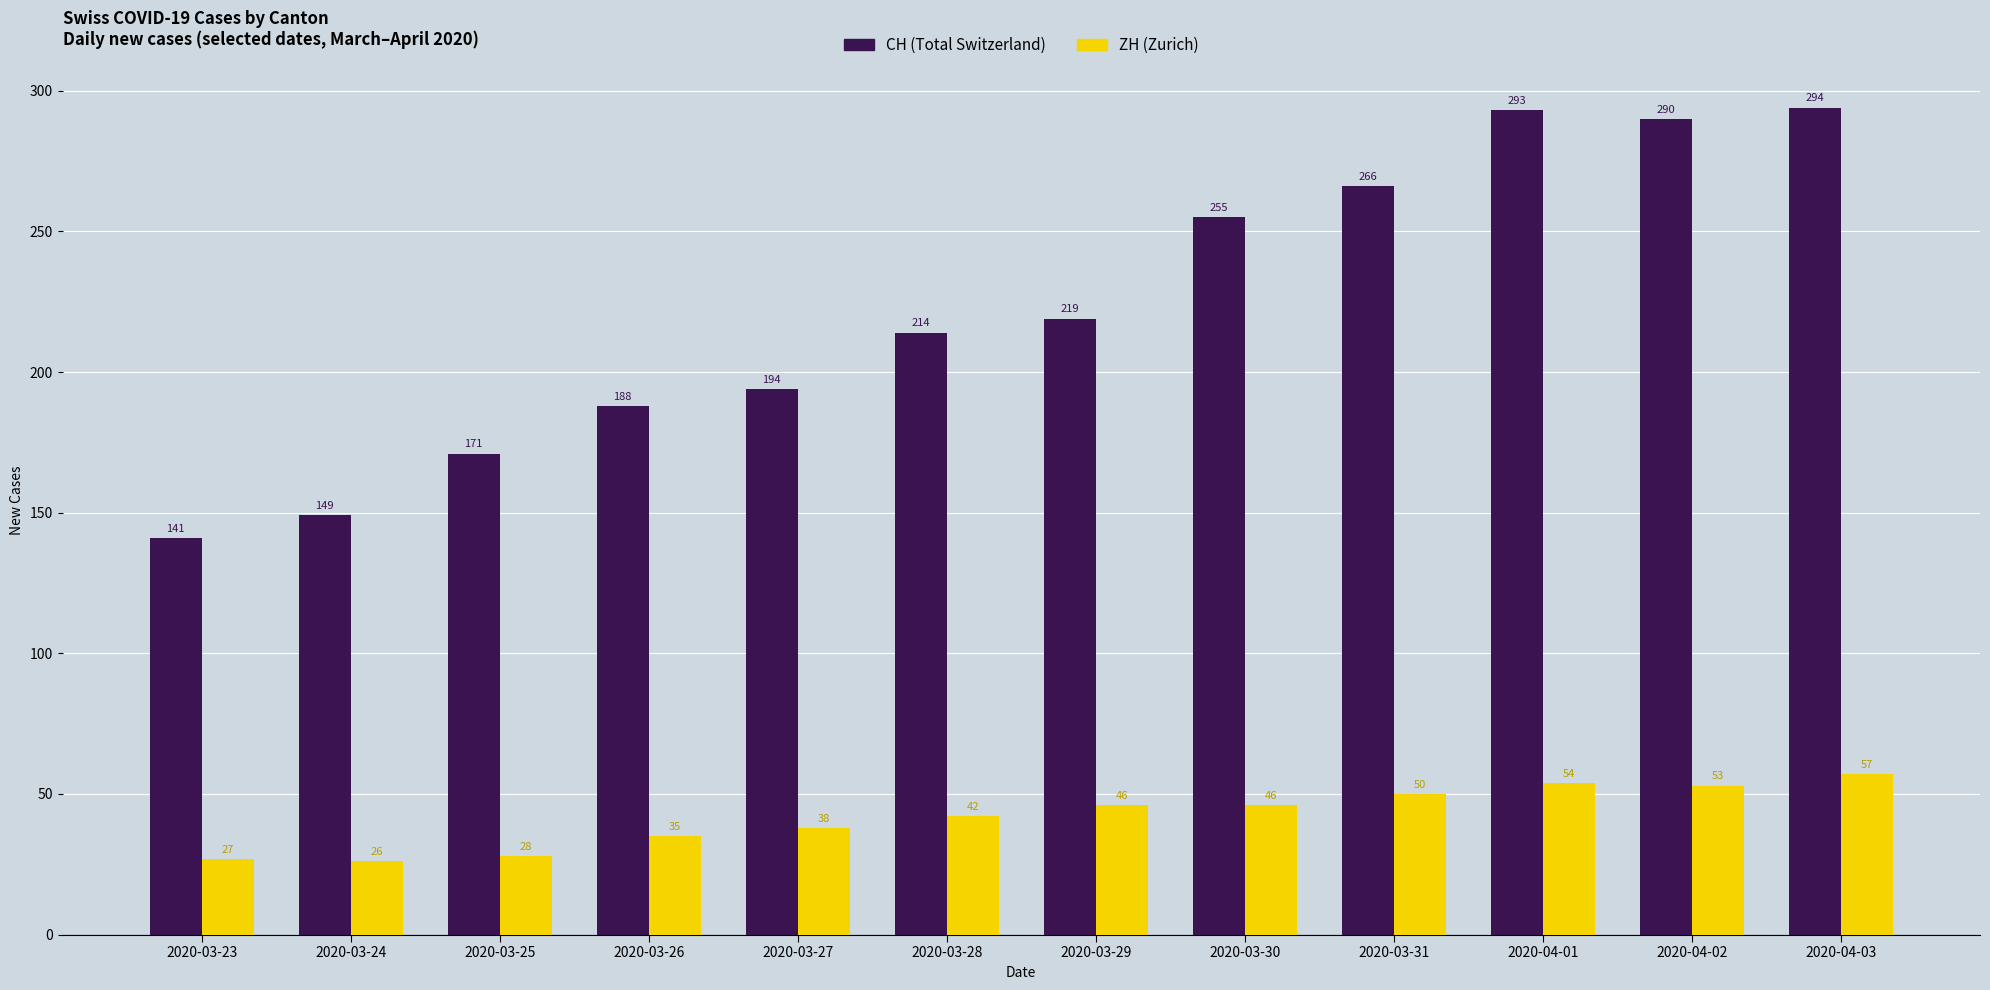

What is the spread (max minus min) of values at 2020-03-24?

123